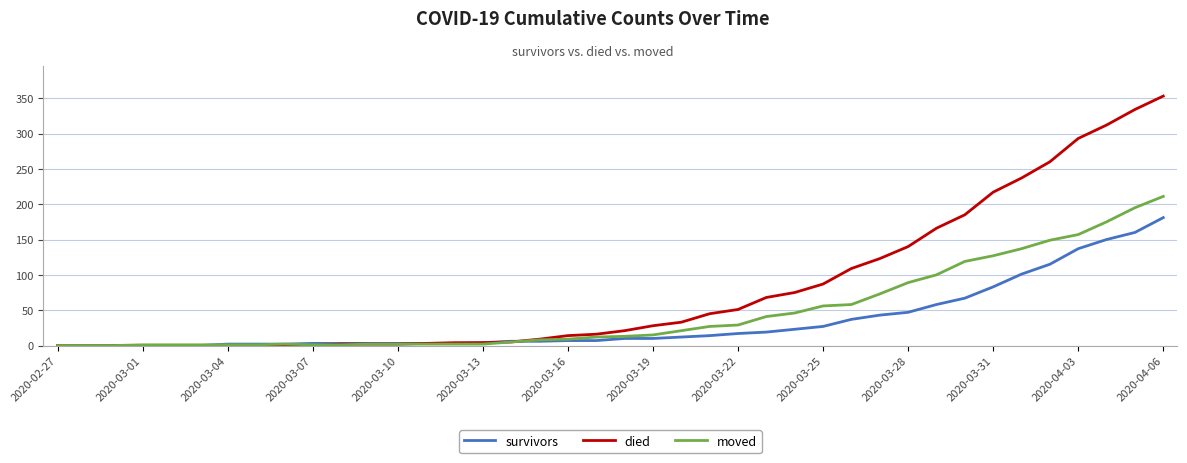

Which series has the widest spread of values?

died